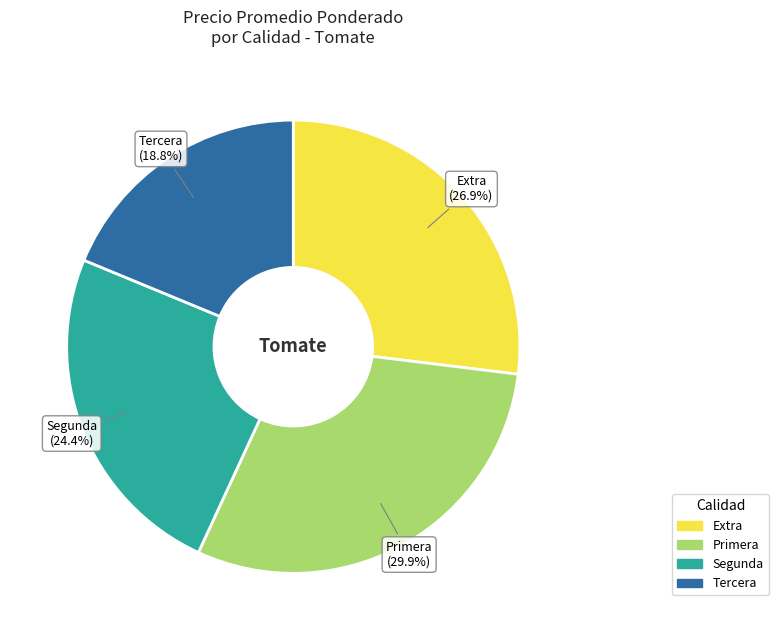

What portion of the pie excludes Tercera (18.8%)?

81.2%